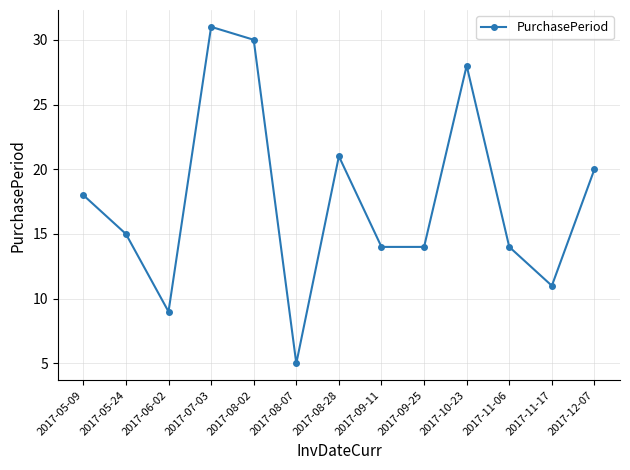

Reading right to left, list all the values displayed in this chart.

20	11	14	28	14	14	21	5	30	31	9	15	18